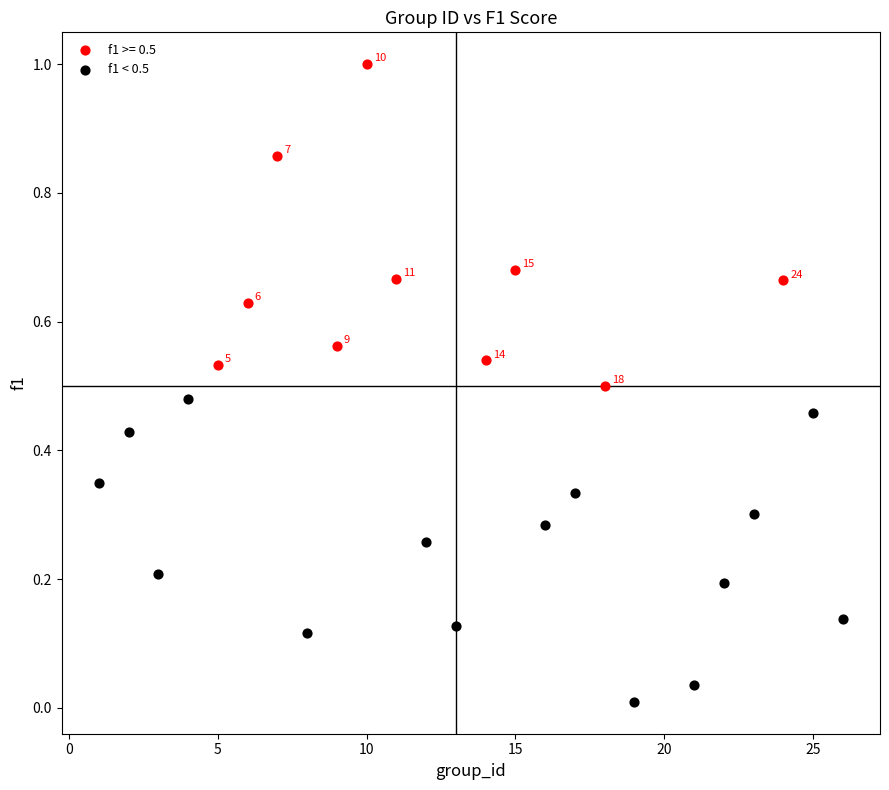

Which series reaches the minimum Y coordinate?

f1 < 0.5